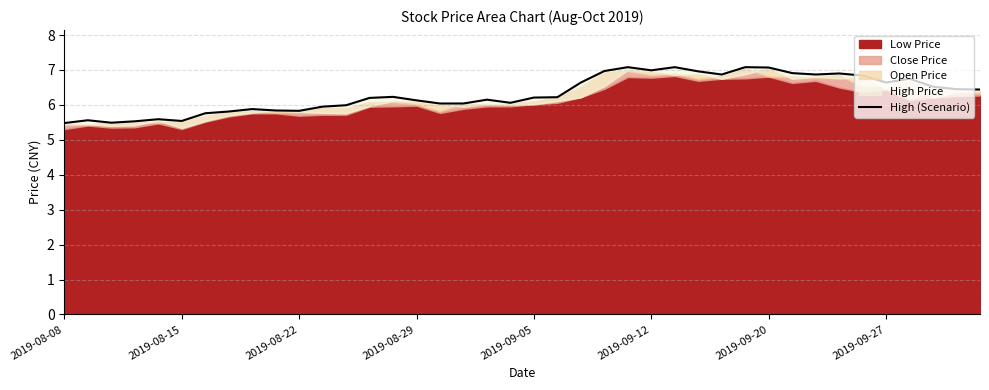

What is the change in value from 8 to 27?

+1.1